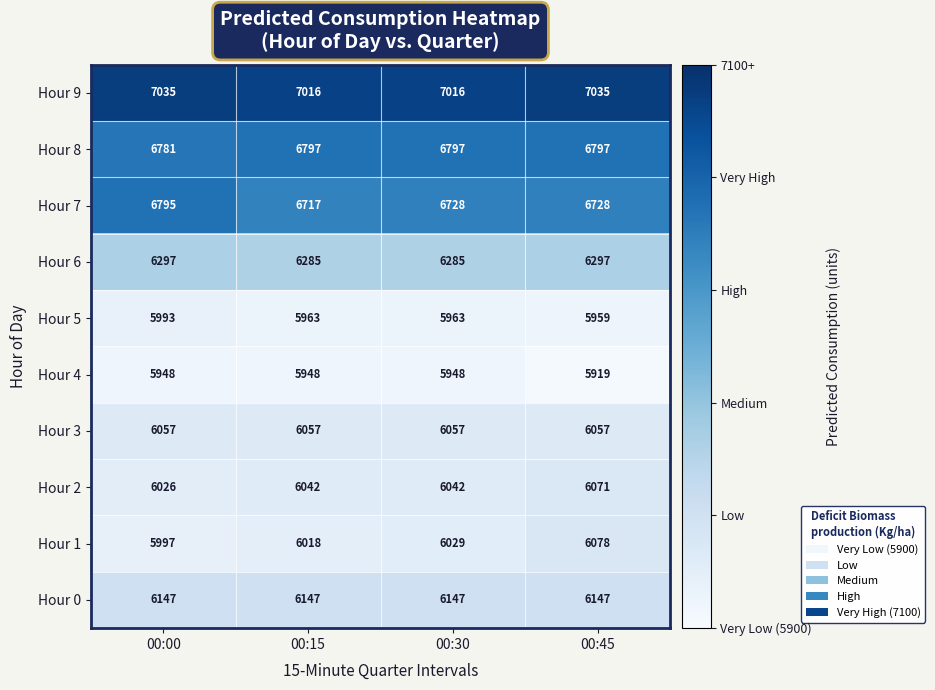

Count the number of categories in the chart.

4